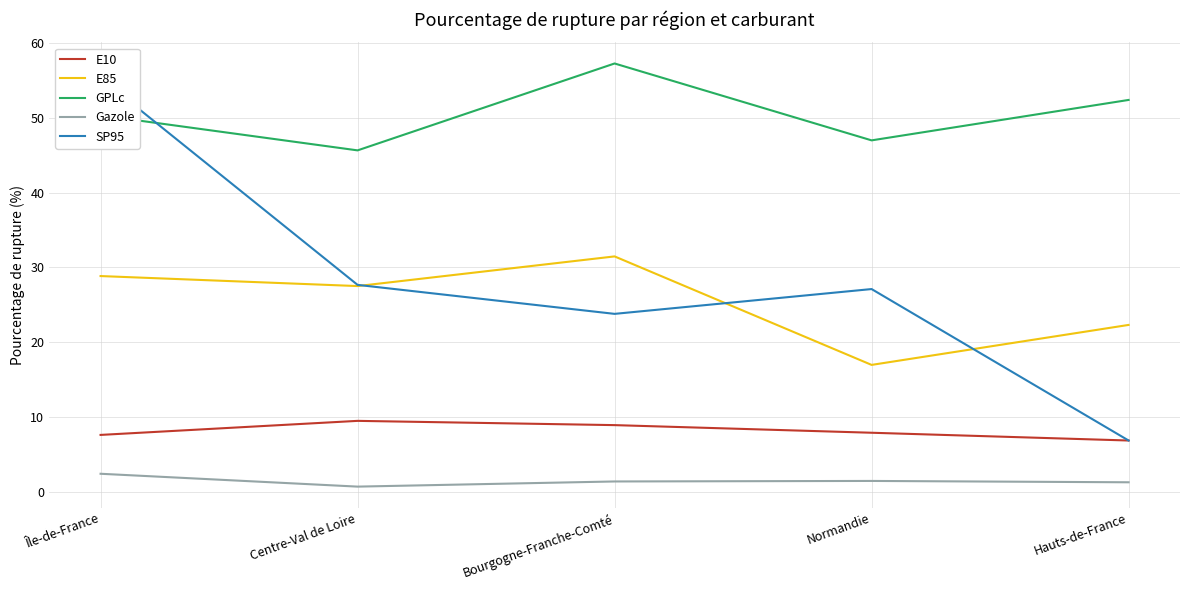

True or false: SP95 has more than 0 points higher than both neighbors.

True